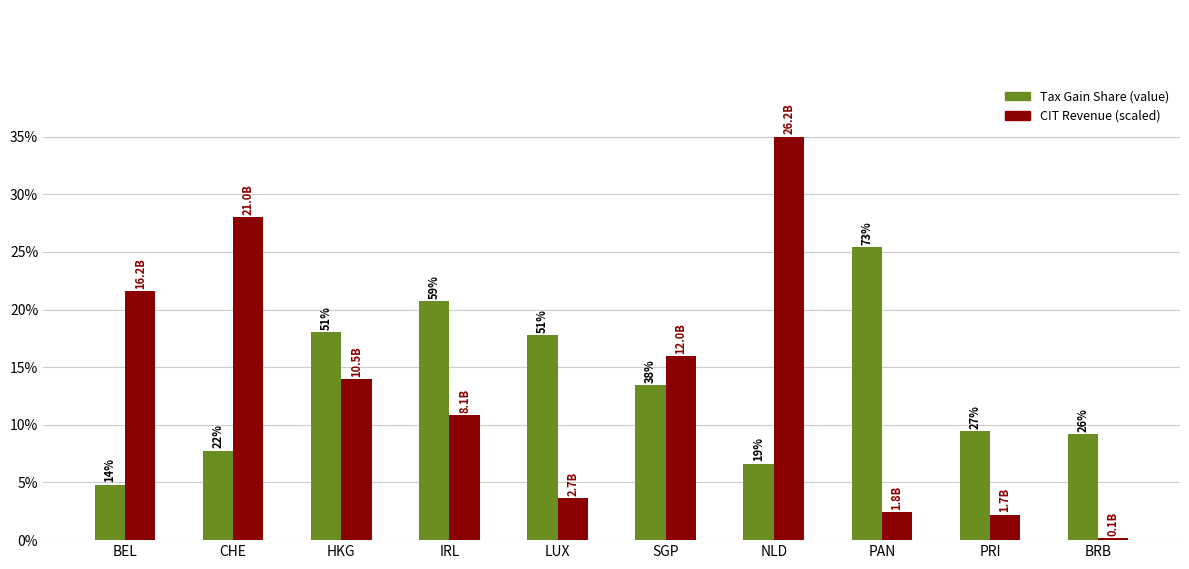

What is the label of the 7th bar from the left?

NLD